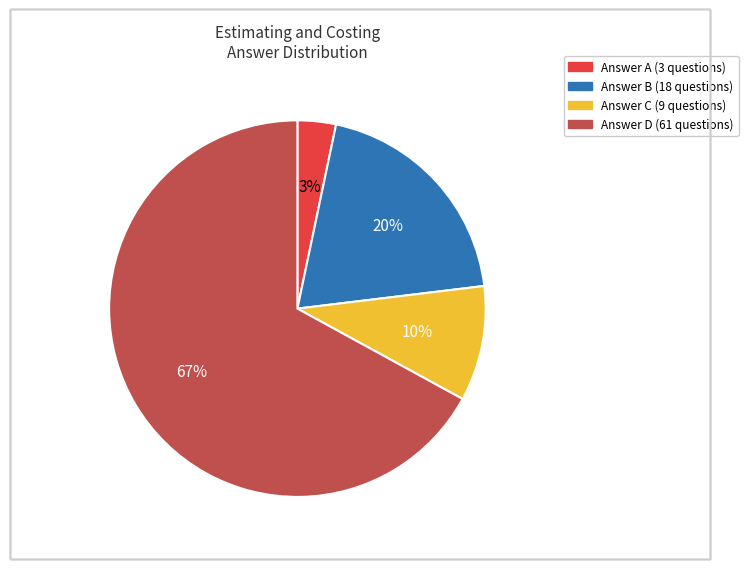

To the nearest percent, what is the average slice percentage?

25%